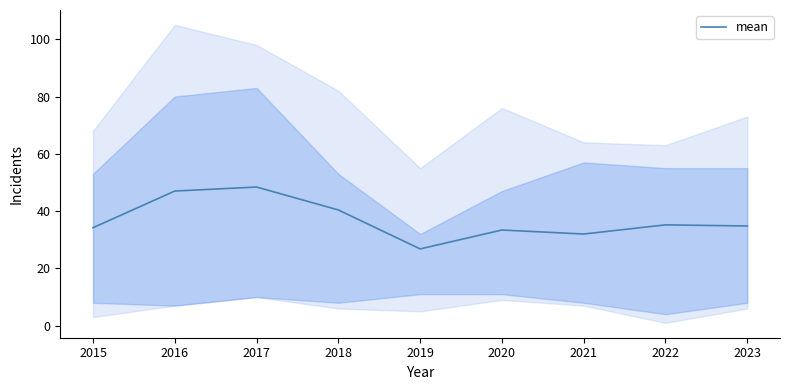

What is the value of the 5th point from the left?

26.8